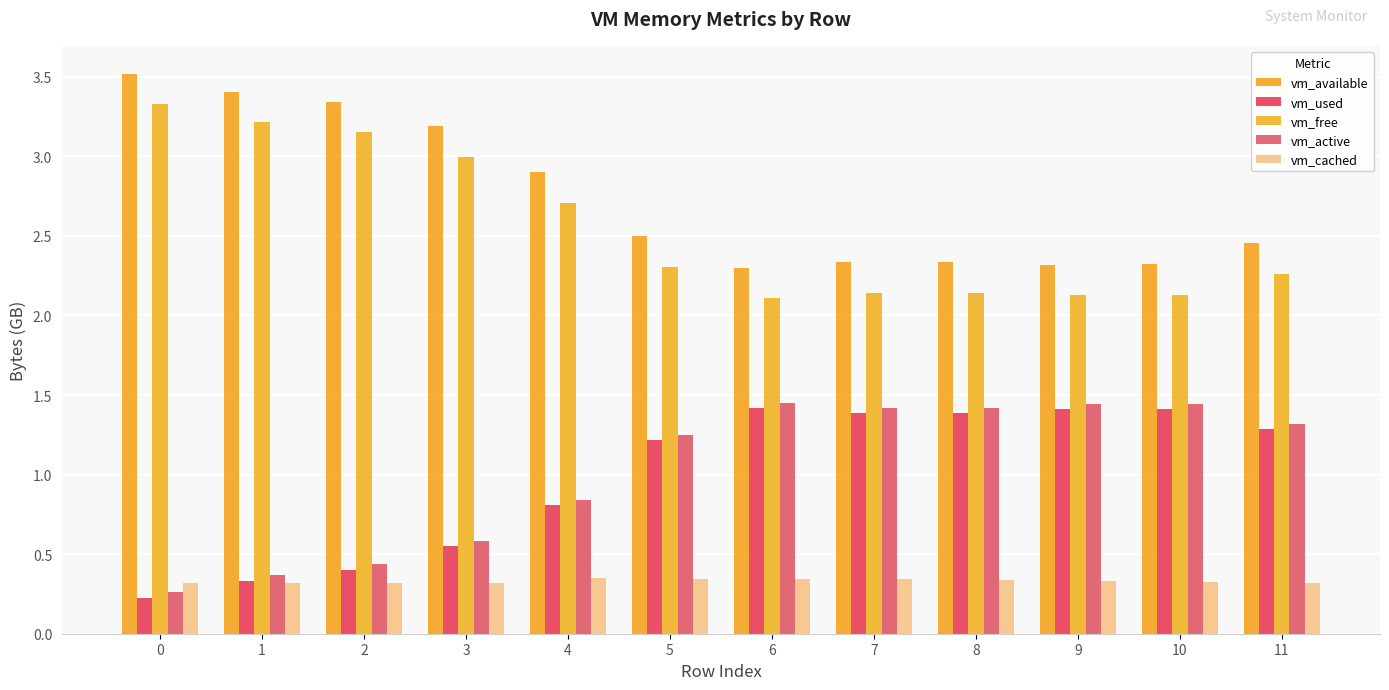

The value of vm_active at 11 is 0.7. True or false?

False